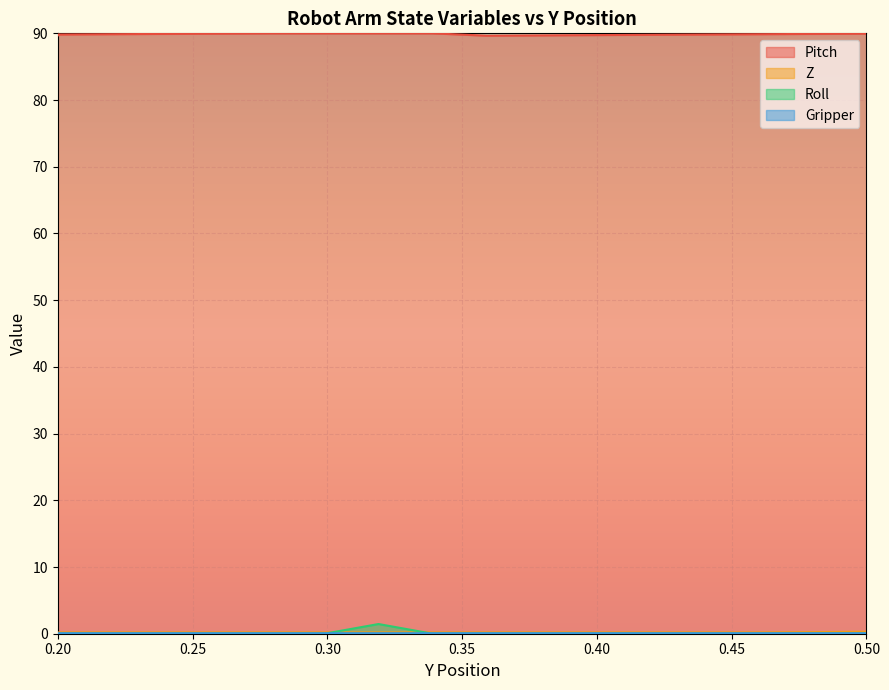

Which series has the largest range (max minus min)?

Roll